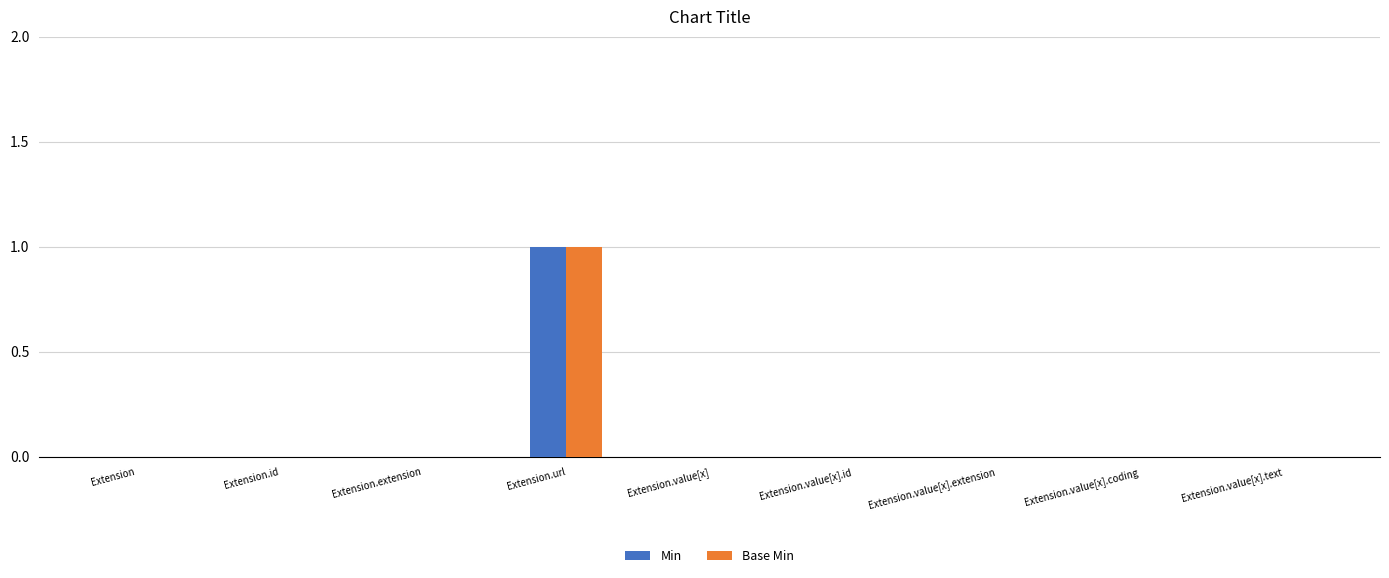

Is it true that Min equals -1 at Extension.value[x].coding?

False